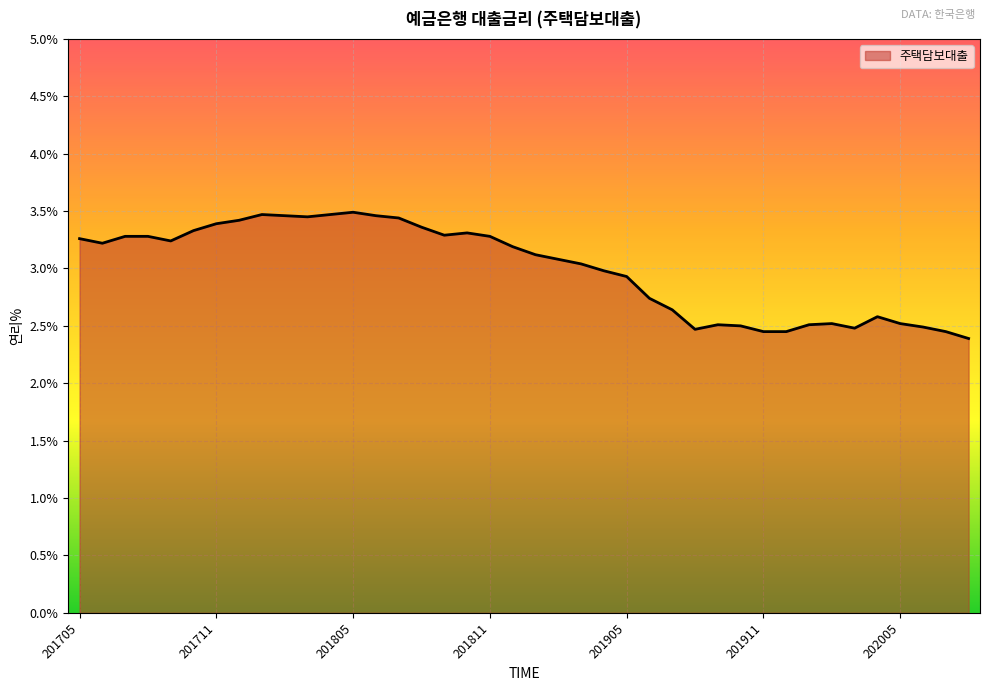

What is the difference between the maximum and minimum values?

1.1